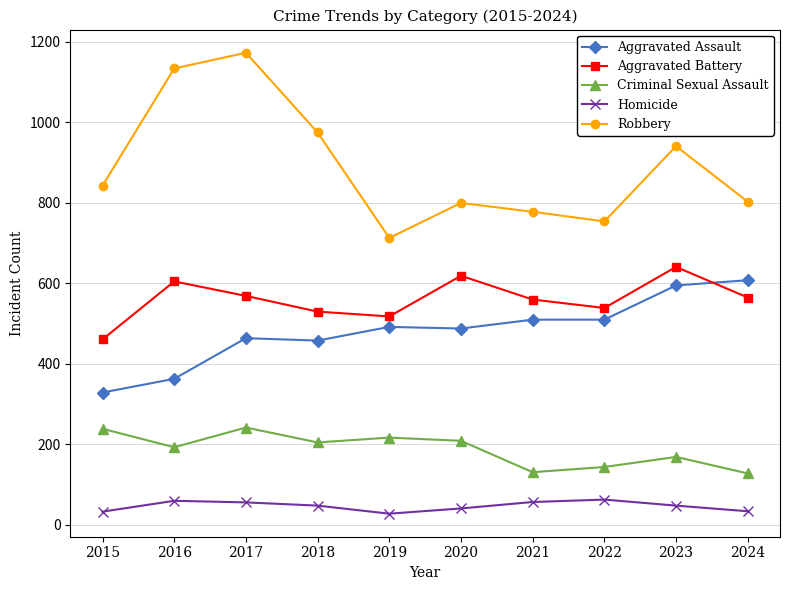

Which series ends up on top after the final intersection of Aggravated Assault and Aggravated Battery?

Aggravated Assault